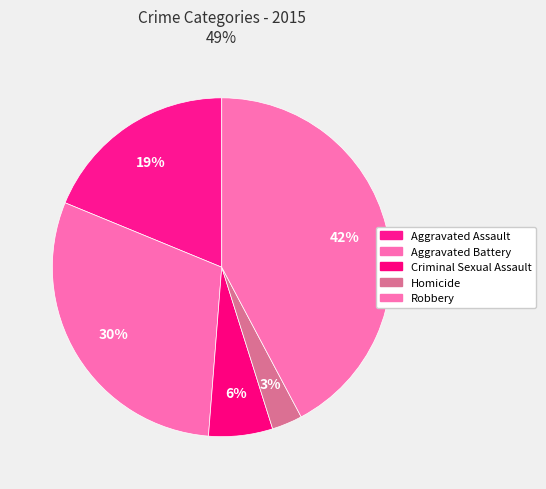

Is Aggravated Assault the majority of the pie?

No